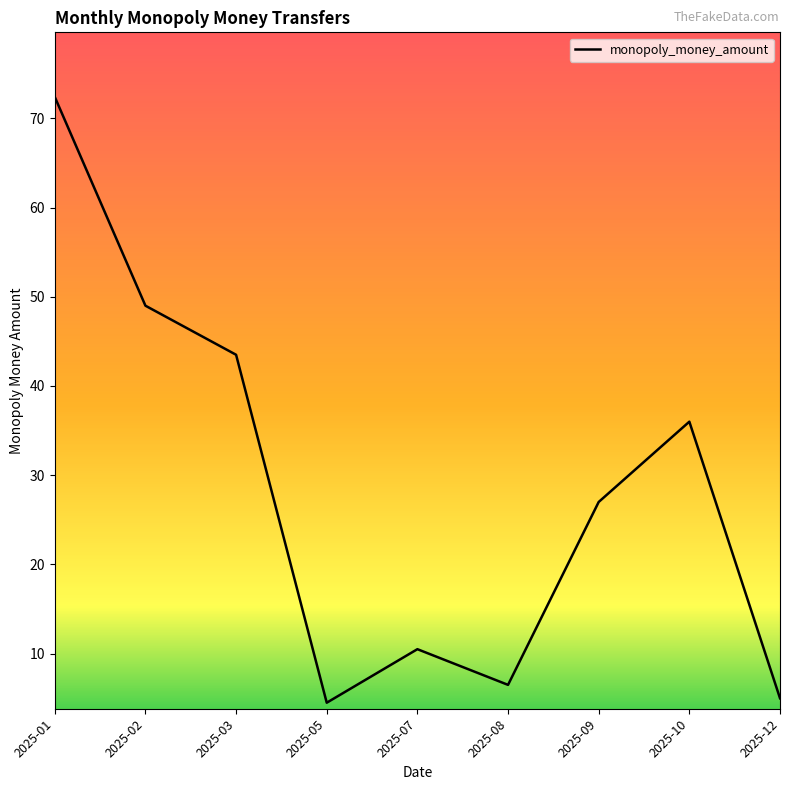

Which label corresponds to the largest value in the chart?

2025-01